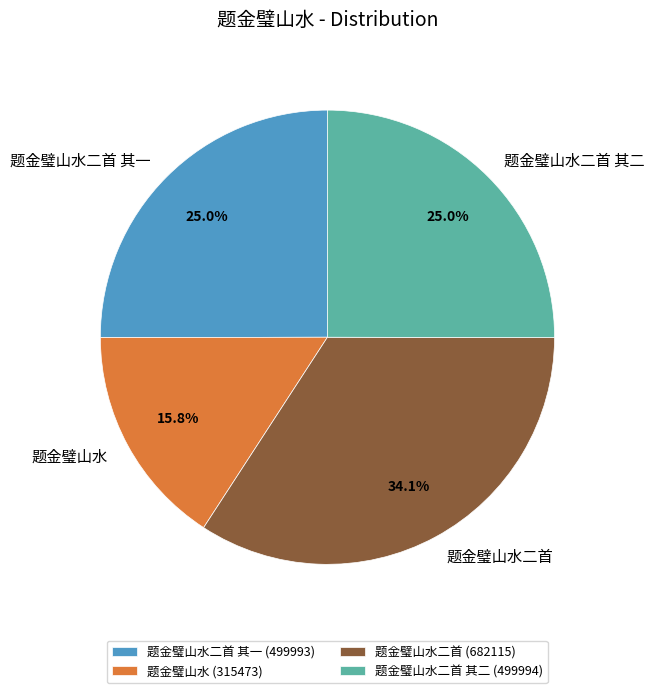

What is the largest slice in the pie chart?

题金璧山水二首